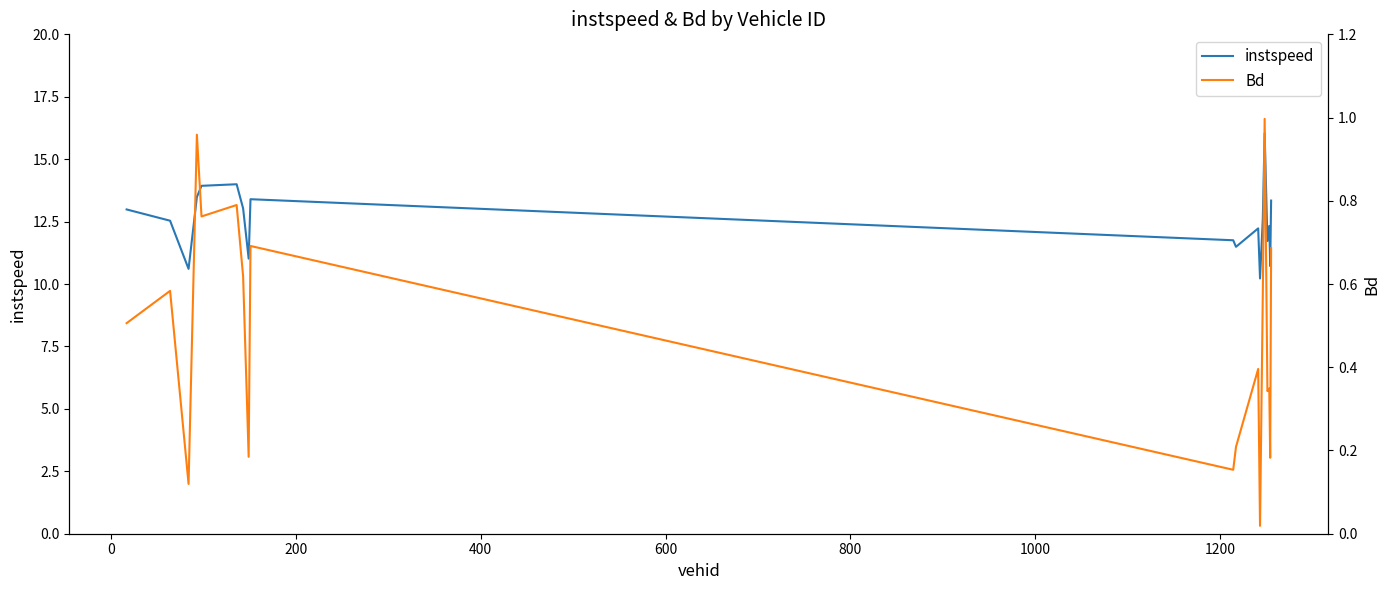

What is the lowest value of the instspeed series?

10.2